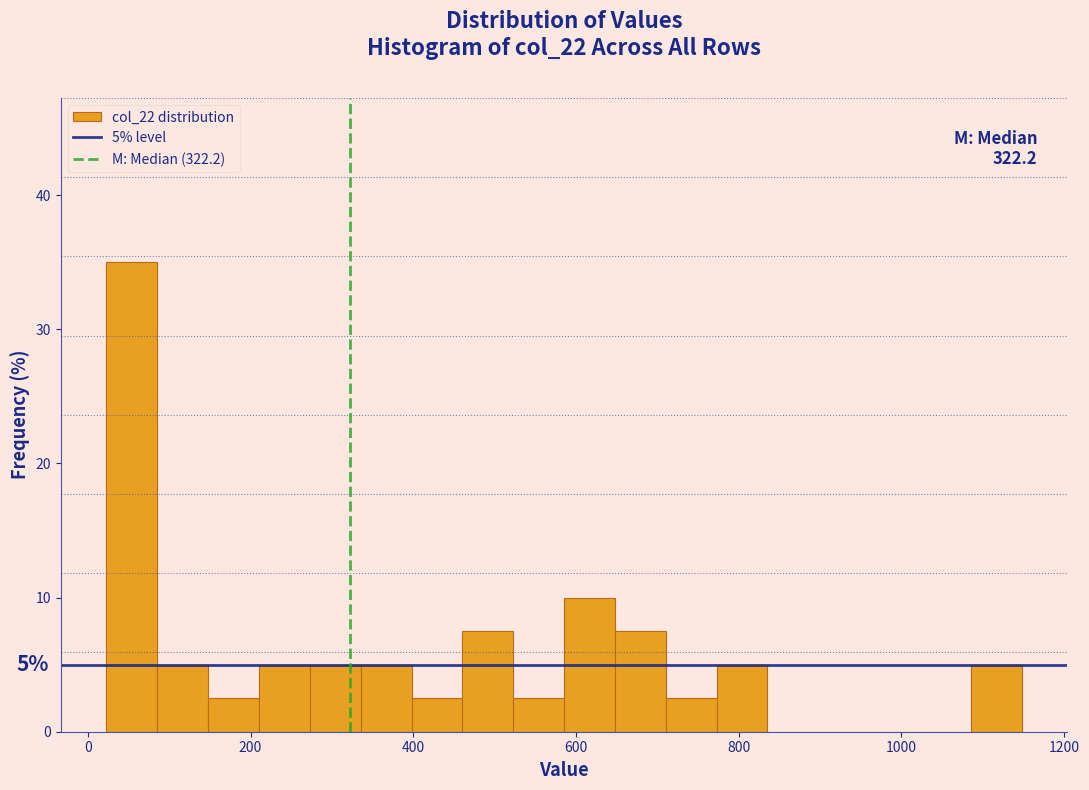

Around what value on the x-axis is the tallest bar? Give the approximate position of its centre, as read against the axis.

60